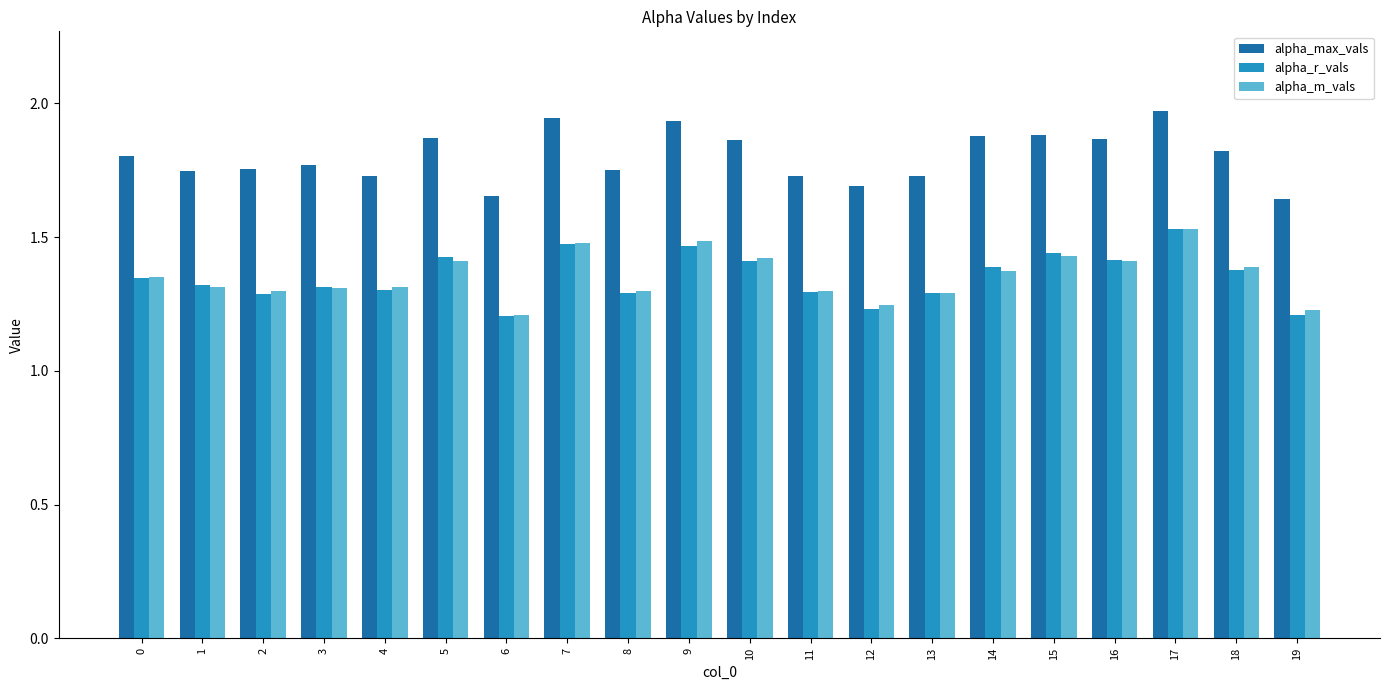

Between 18 and 19, which series saw the biggest shift?

alpha_max_vals